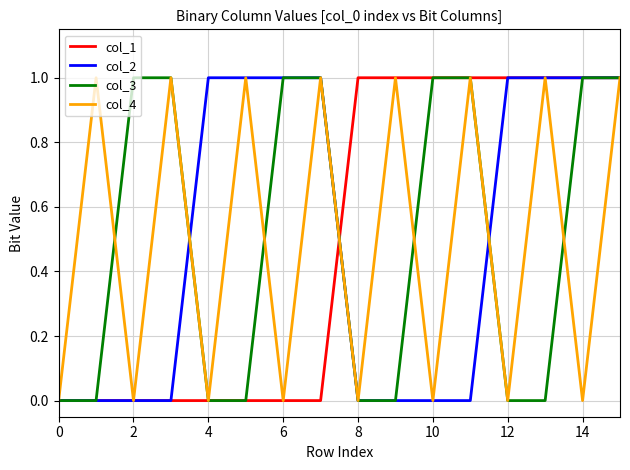

What are all the series names shown in the legend?

col_1, col_2, col_3, col_4